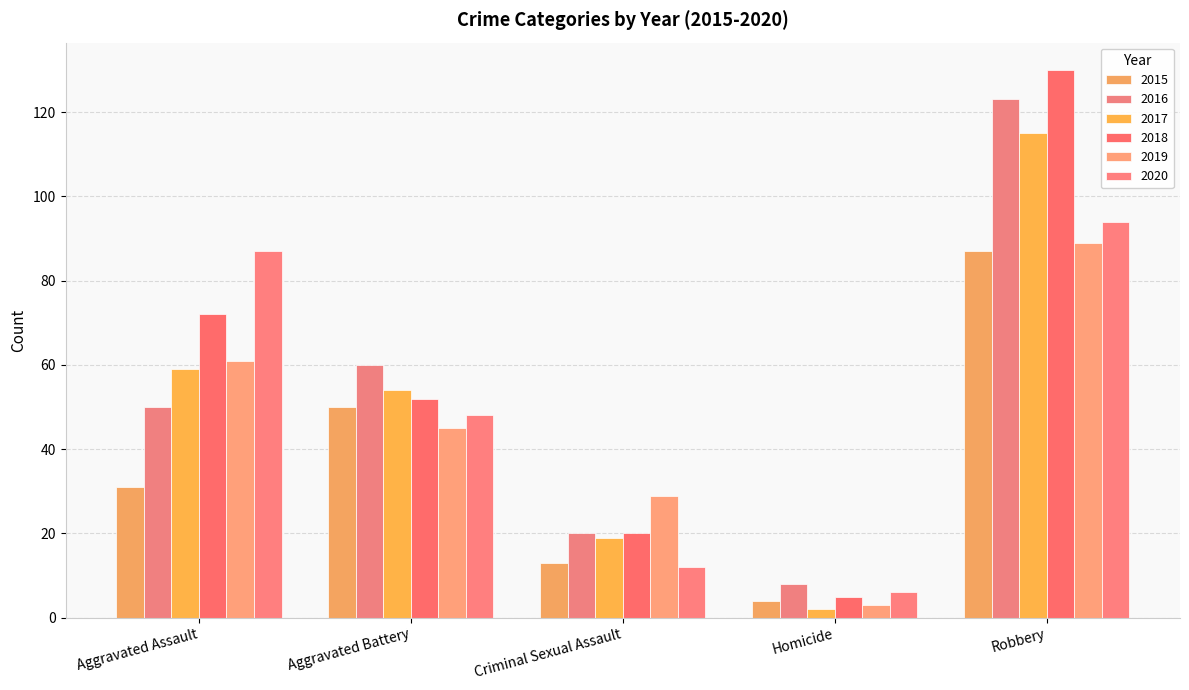

What are all the series names shown in the legend?

2015, 2016, 2017, 2018, 2019, 2020